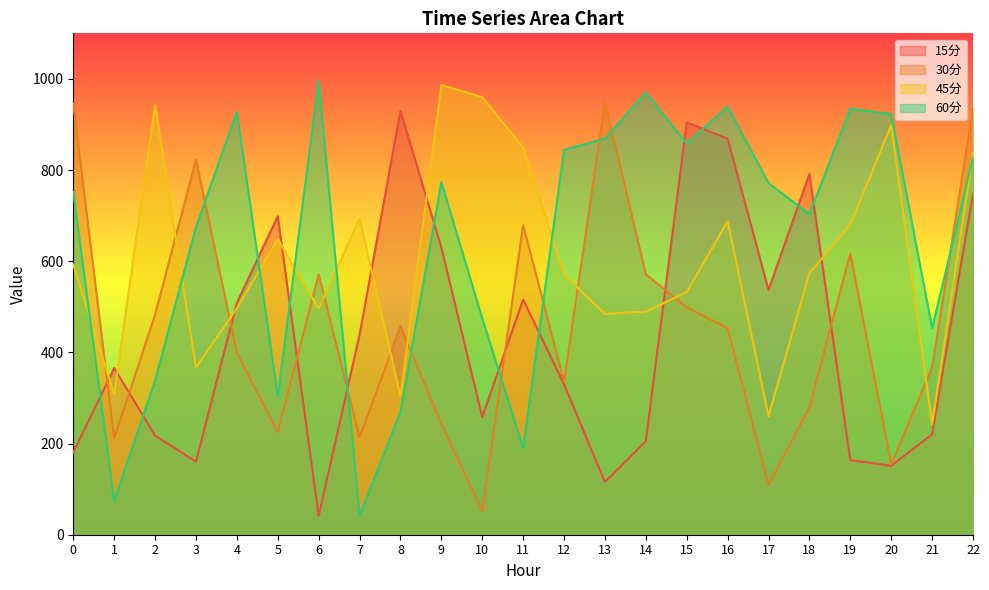

Is the value of 15分 at 22 greater than the value of 30分 at 15?

Yes